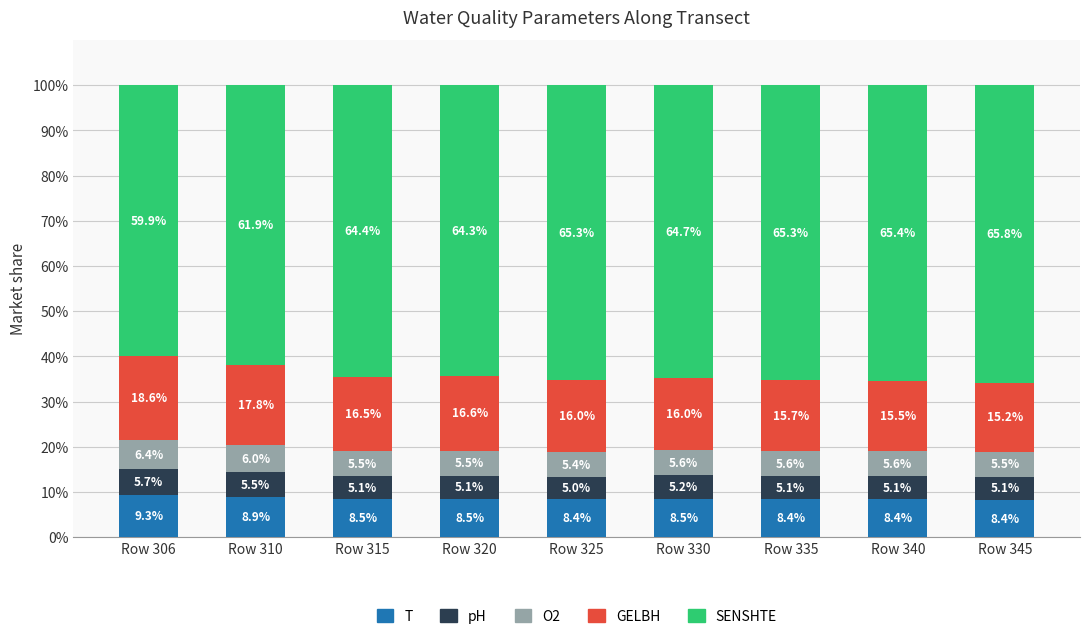

What are all the series names shown in the legend?

T, pH, O2, GELBH, SENSHTE